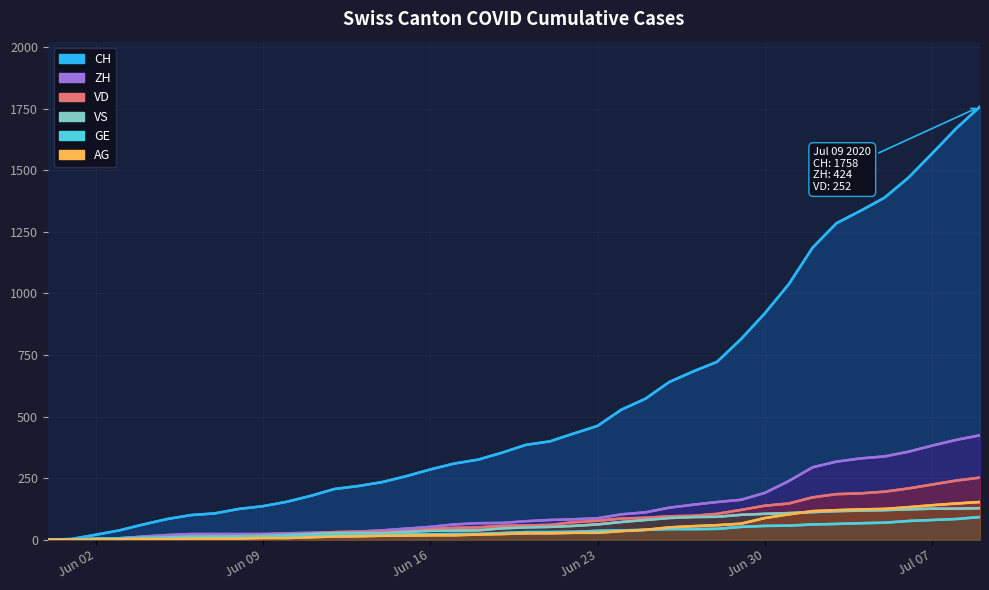

Which series has the largest range (max minus min)?

CH